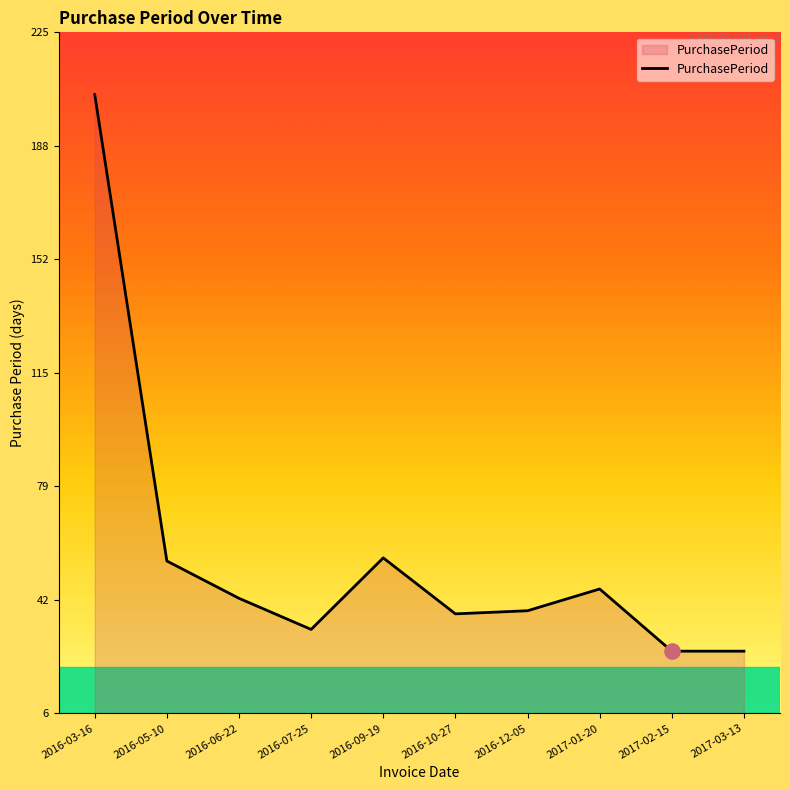

Which has a higher value, 2016-07-25 or 2016-05-10?

2016-05-10